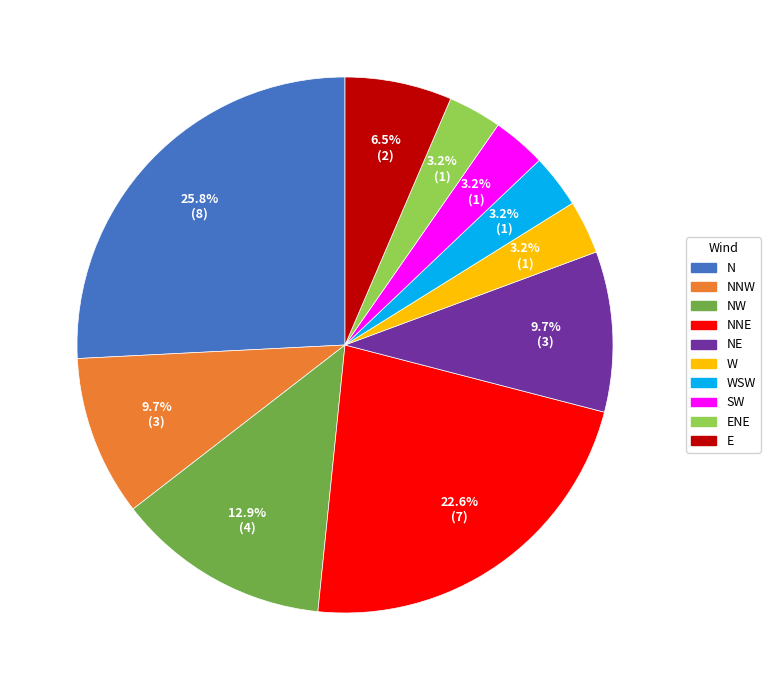

Is there any slice that represents more than half of the pie?

No